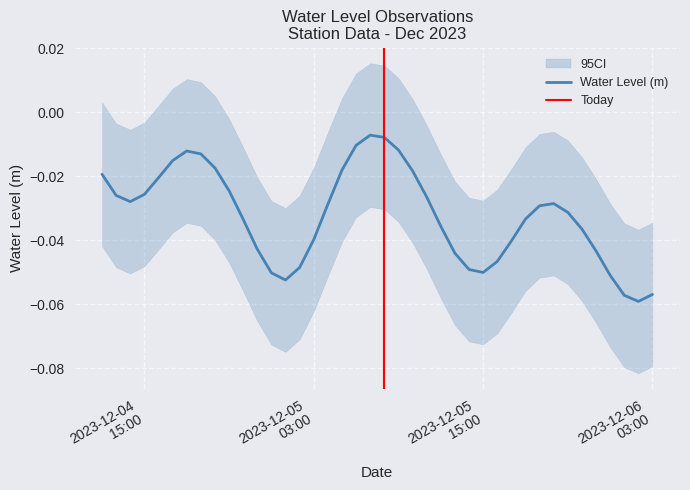

Does the chart display data point markers on the line(s)?

No